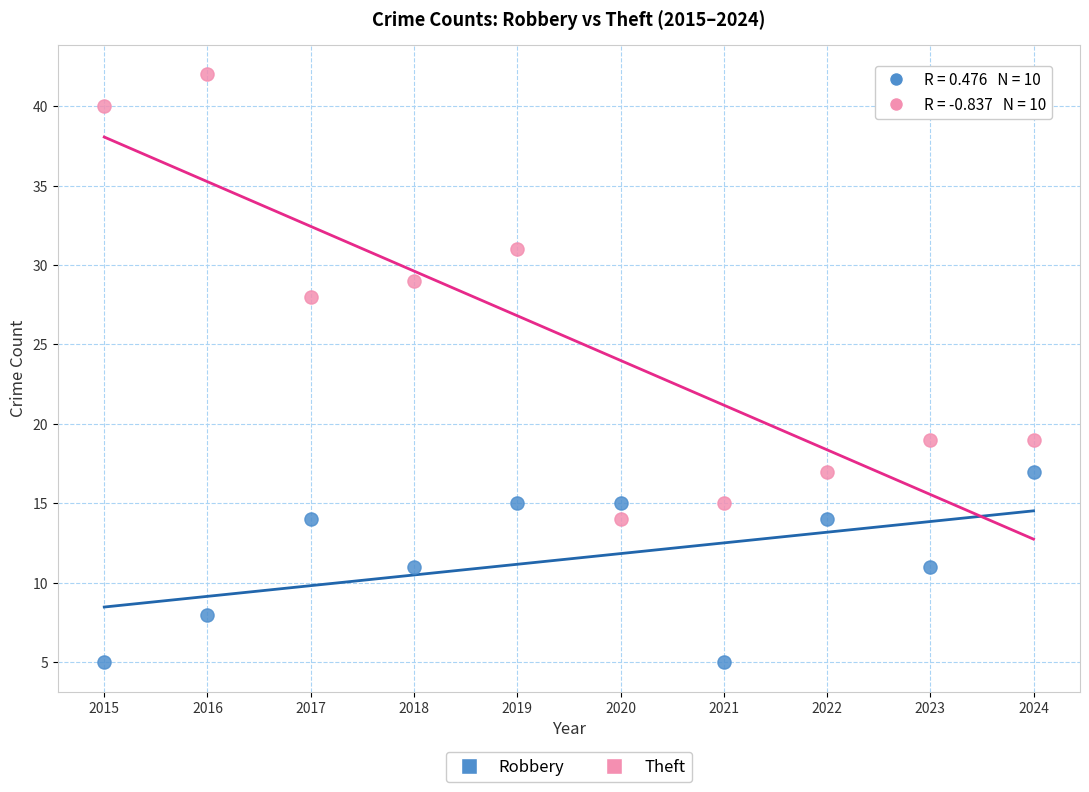

Which series contains the highest Y value?

Theft